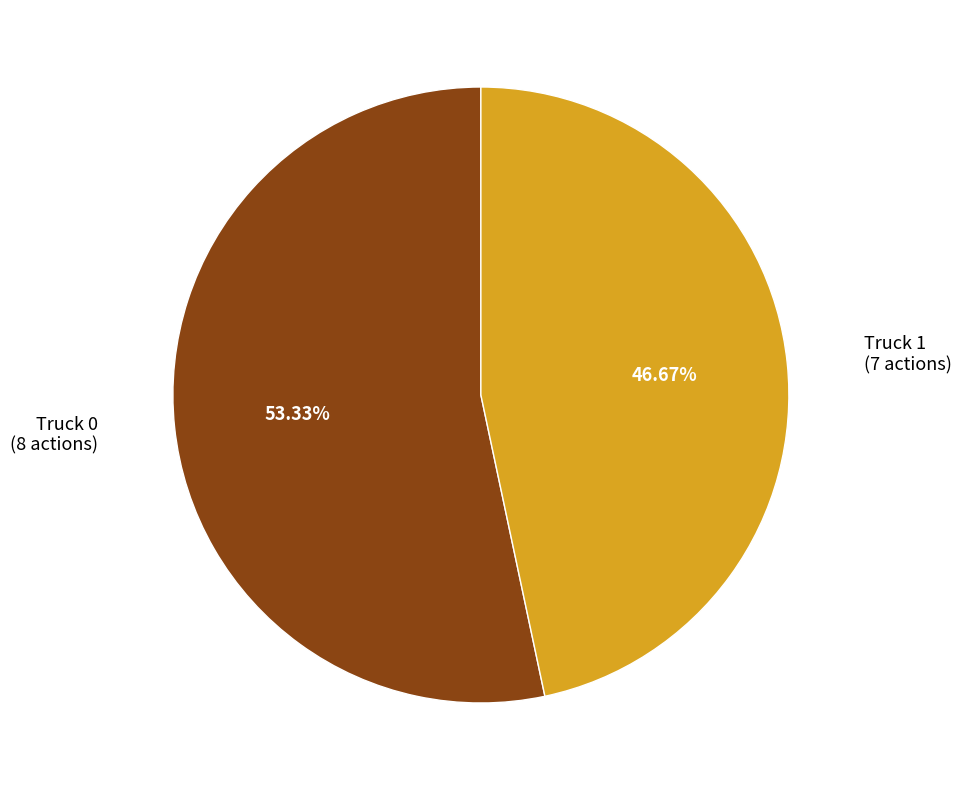

How many slices are in this pie chart?

2